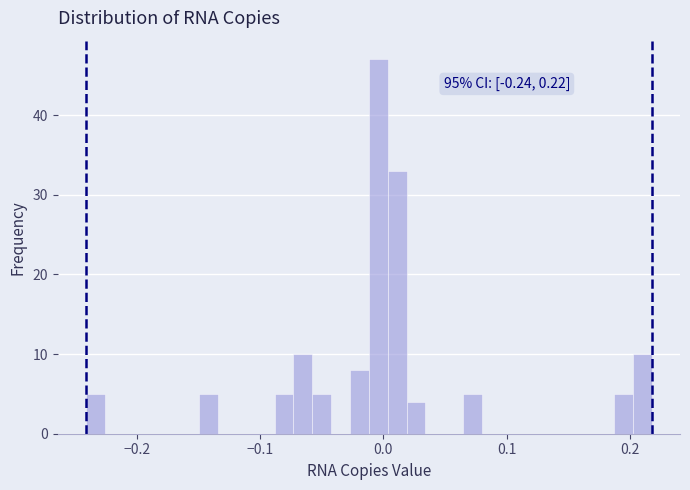

Read against the x-axis, roughly where is the centre of the tallest bar?

0.00